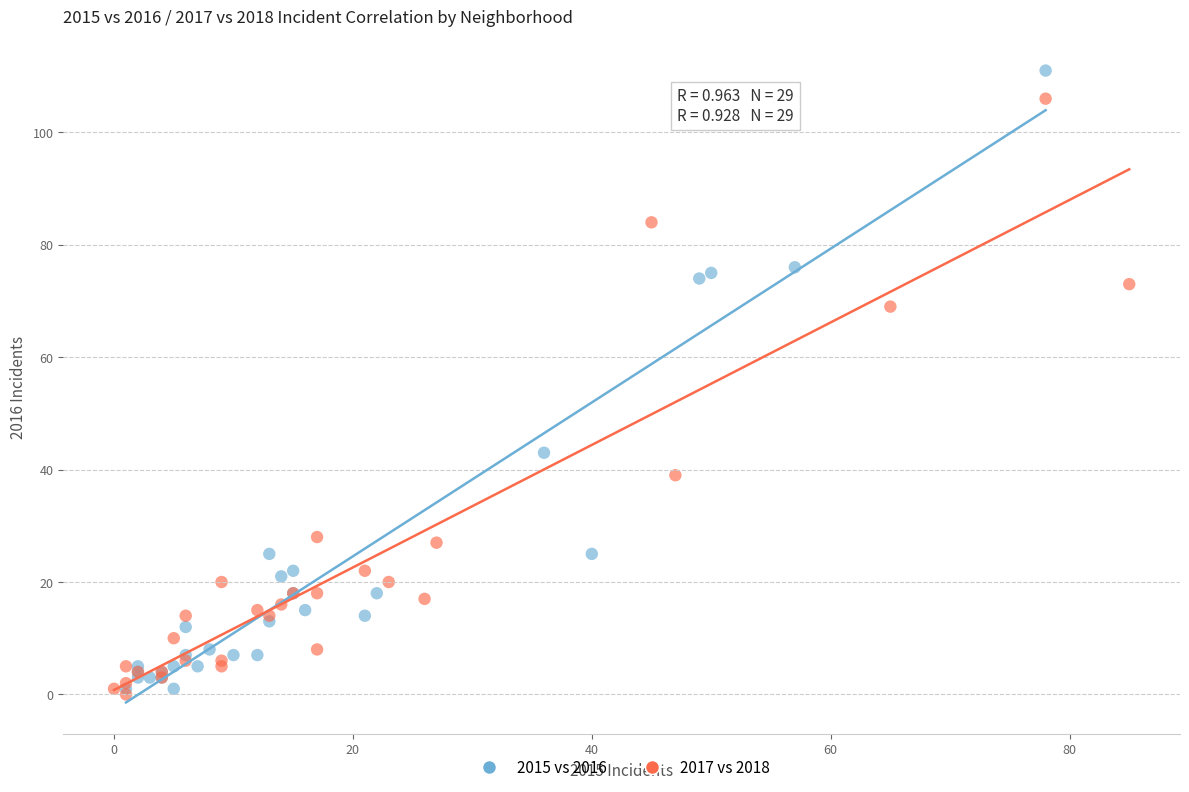

Which series contains the highest Y value?

2015 vs 2016